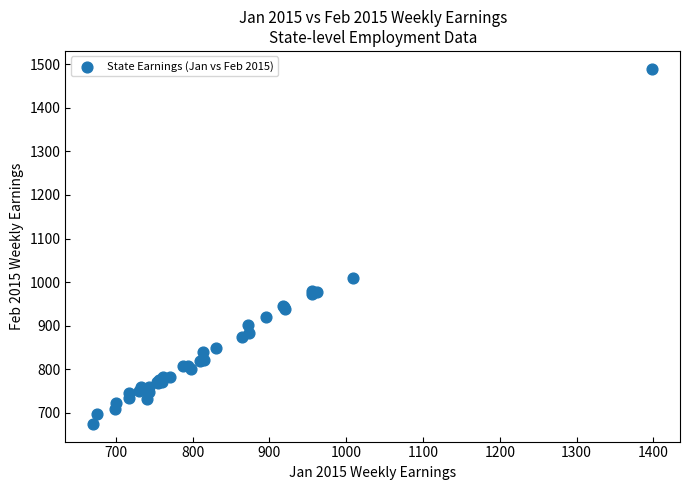

What Y value in the scatter plot is closest to 1082?

1009.8